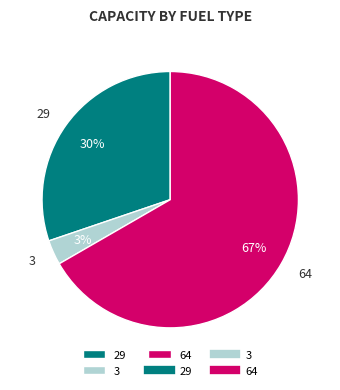

Between 3 and 64, which is larger?

64